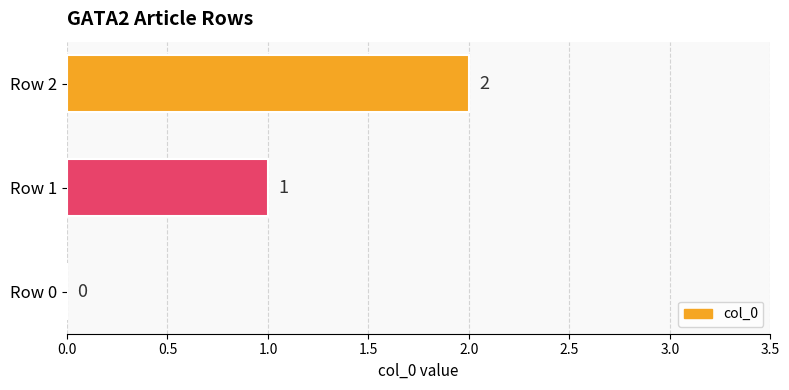

How many values are between 0 and 2?

3